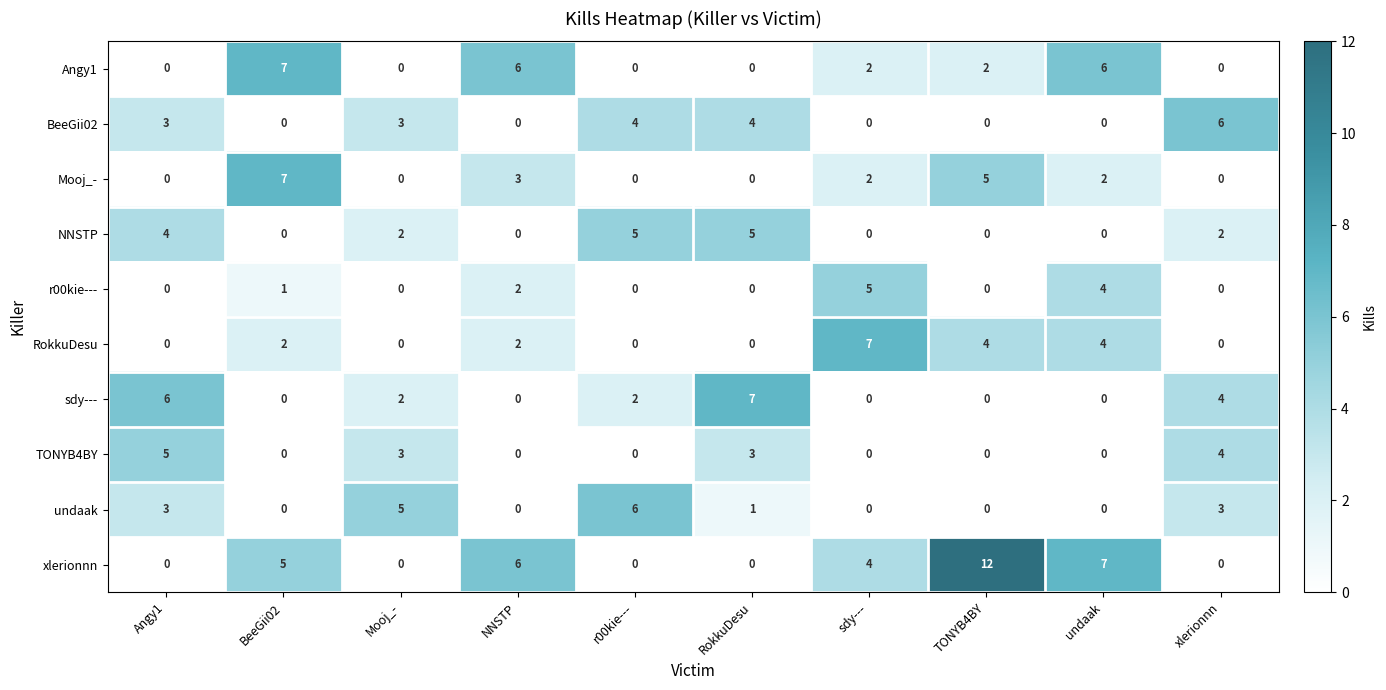

Which label corresponds to the largest value in the chart?

TONYB4BY